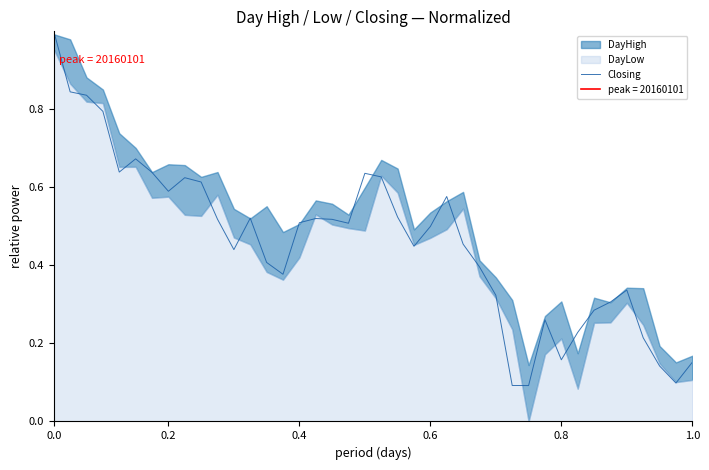

The value at 36 is 0.2. True or false?

True